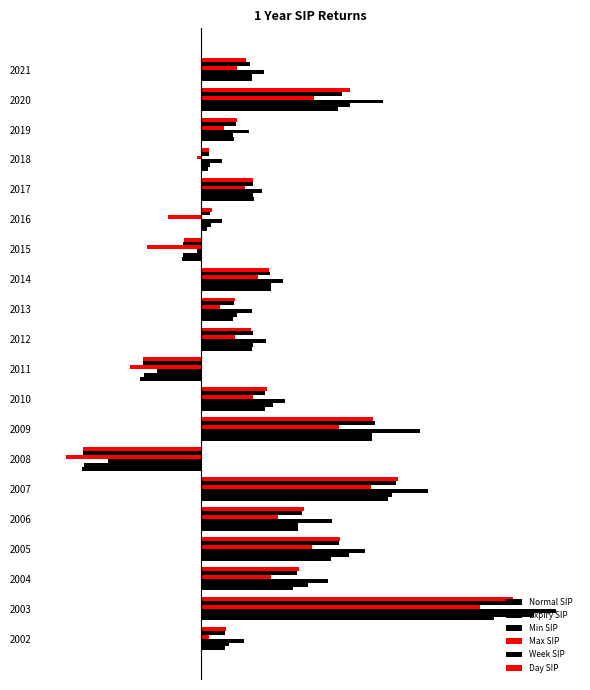

Count the number of categories in the chart.

20